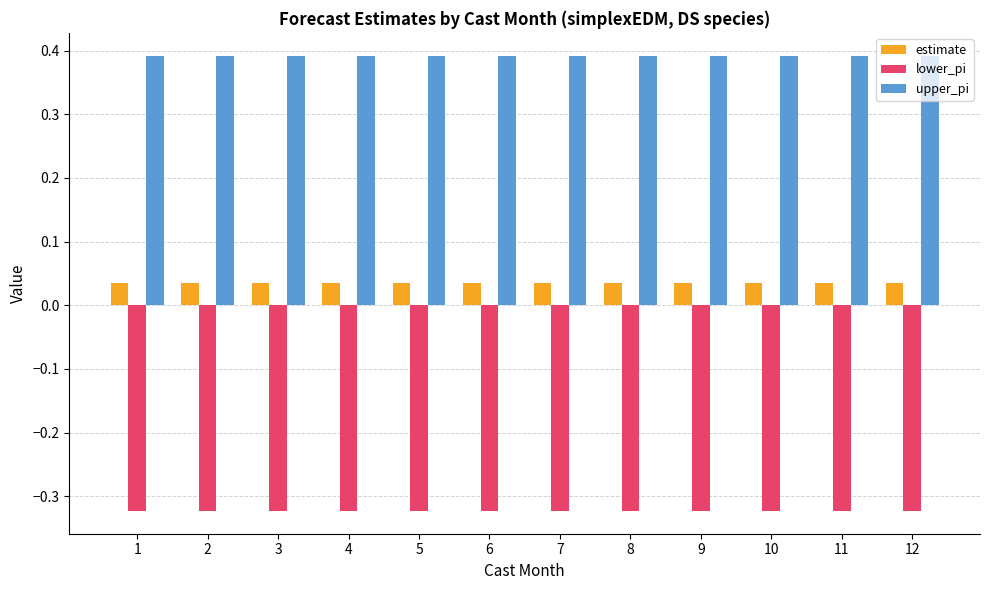

Is it true that upper_pi equals 0.6 at 1?

False